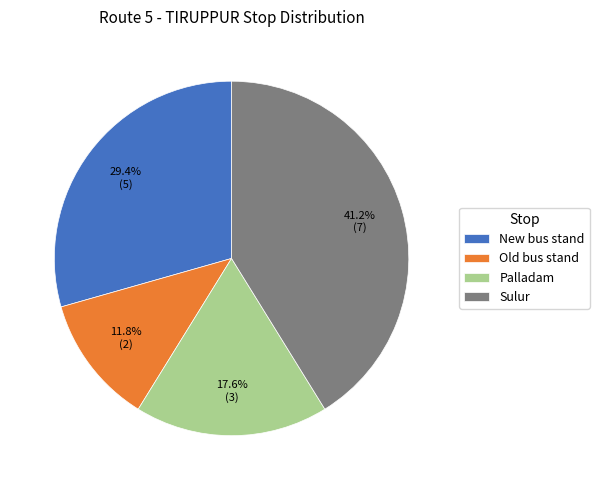

To the nearest percent, what is the difference between the New bus stand and Palladam slice percentages?

12%